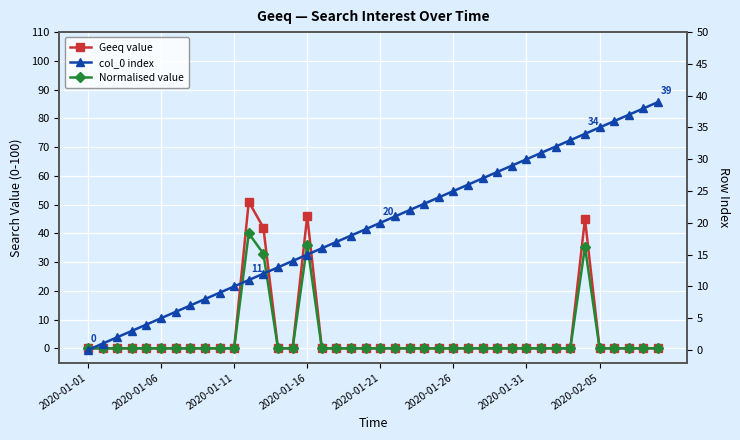

What is the value of the Geeq value point at the 16th from the left?

46.0